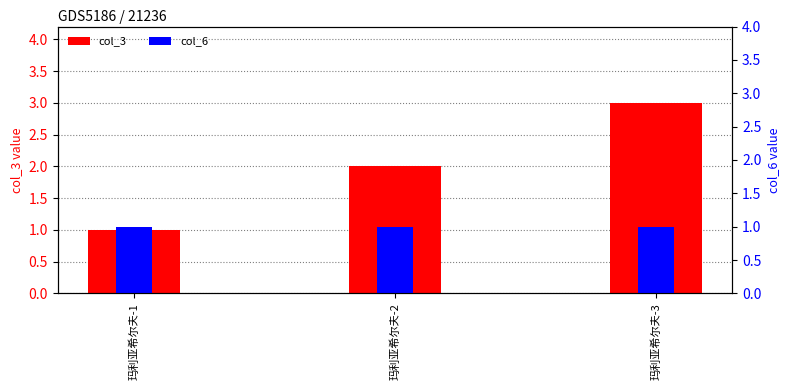

Is it true that col_6 equals 0 at 玛利亚希尔夫-1?

False